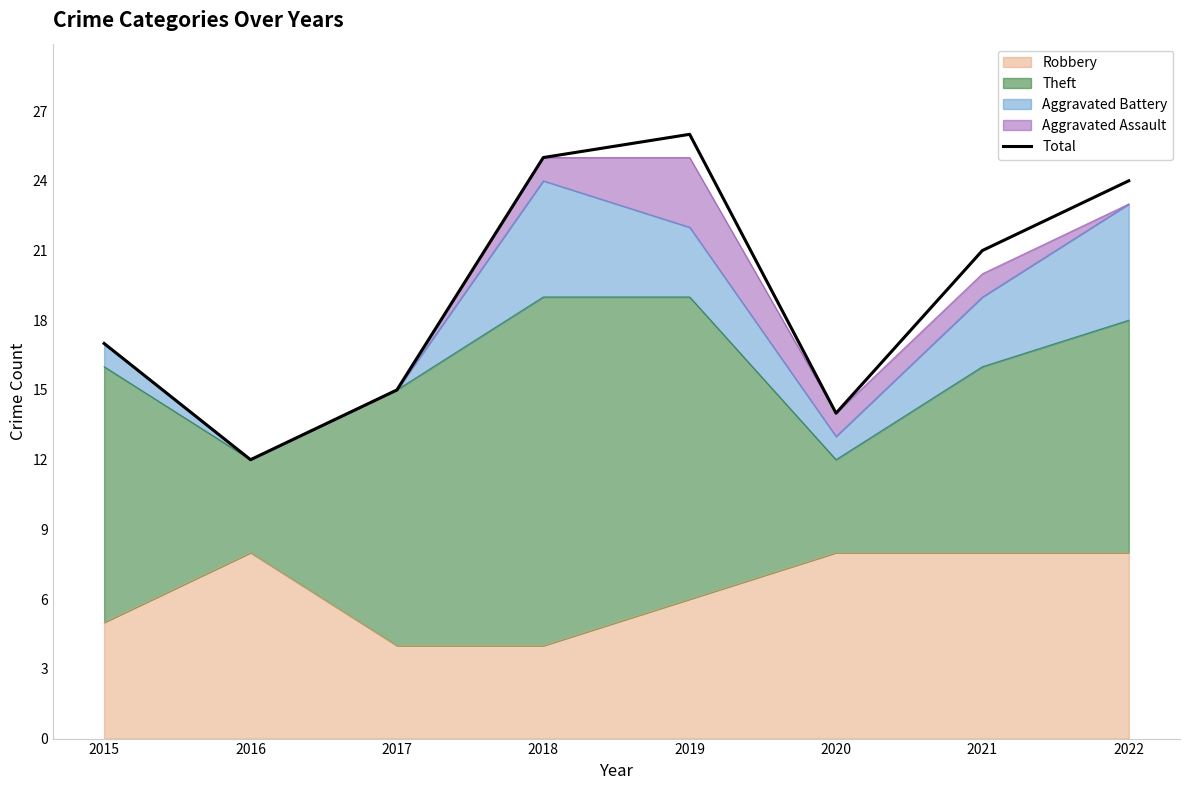

What is the average value?

19